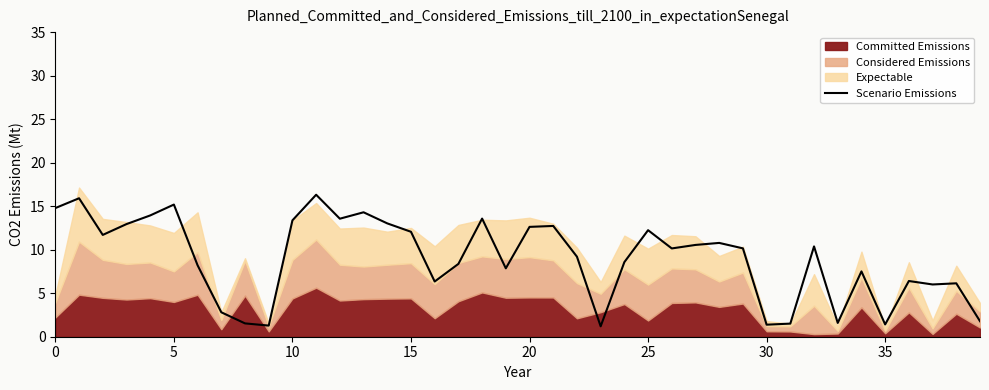

What value does the data have at 30?

1.4